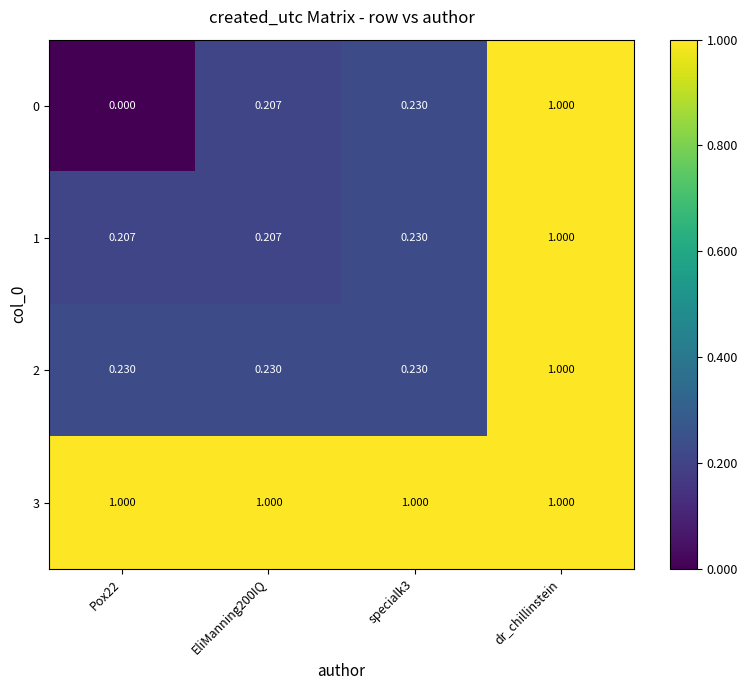

Is the value of 3 at dr_chillinstein greater than the value of 0 at Pox22?

Yes